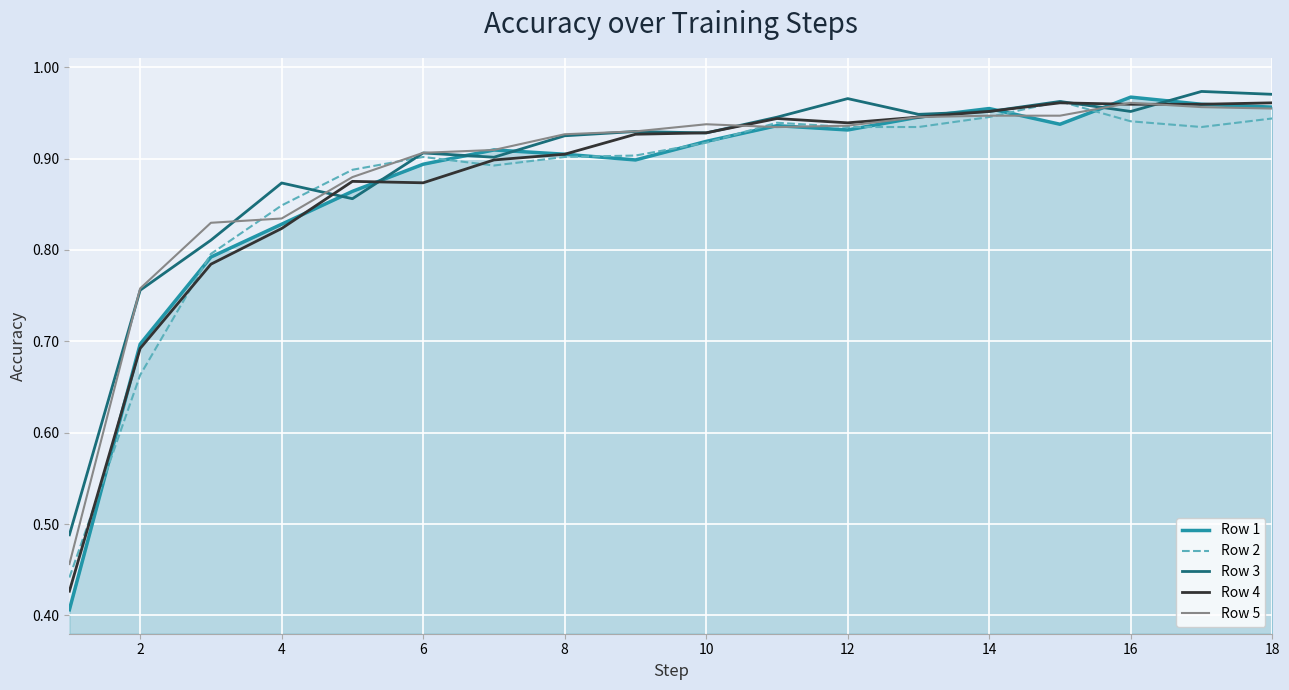

Which series has the largest total across all categories?

Row 3